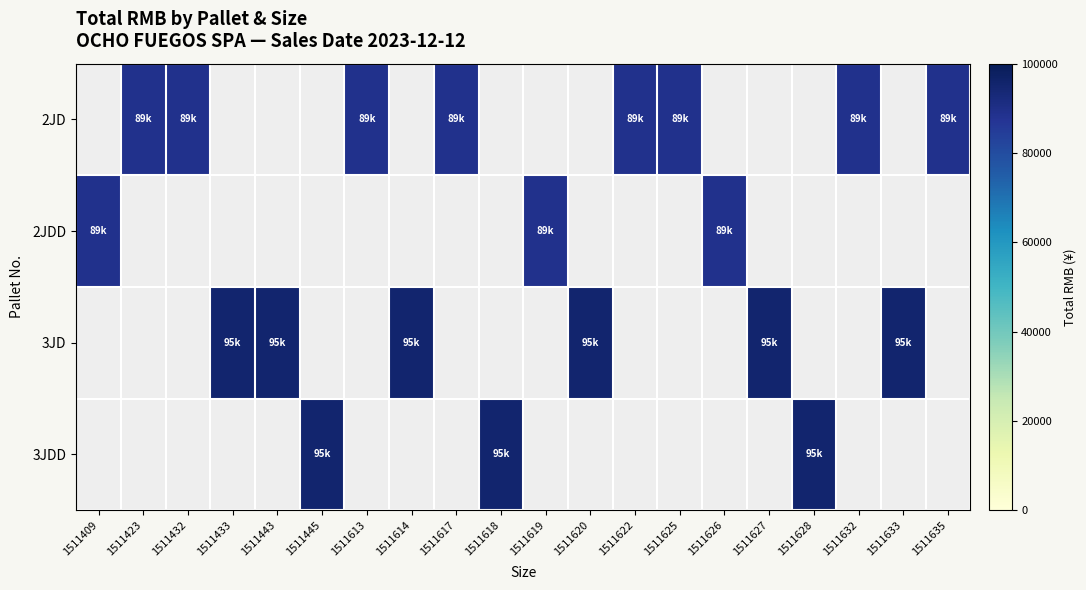

How many distinct data groups are displayed?

4